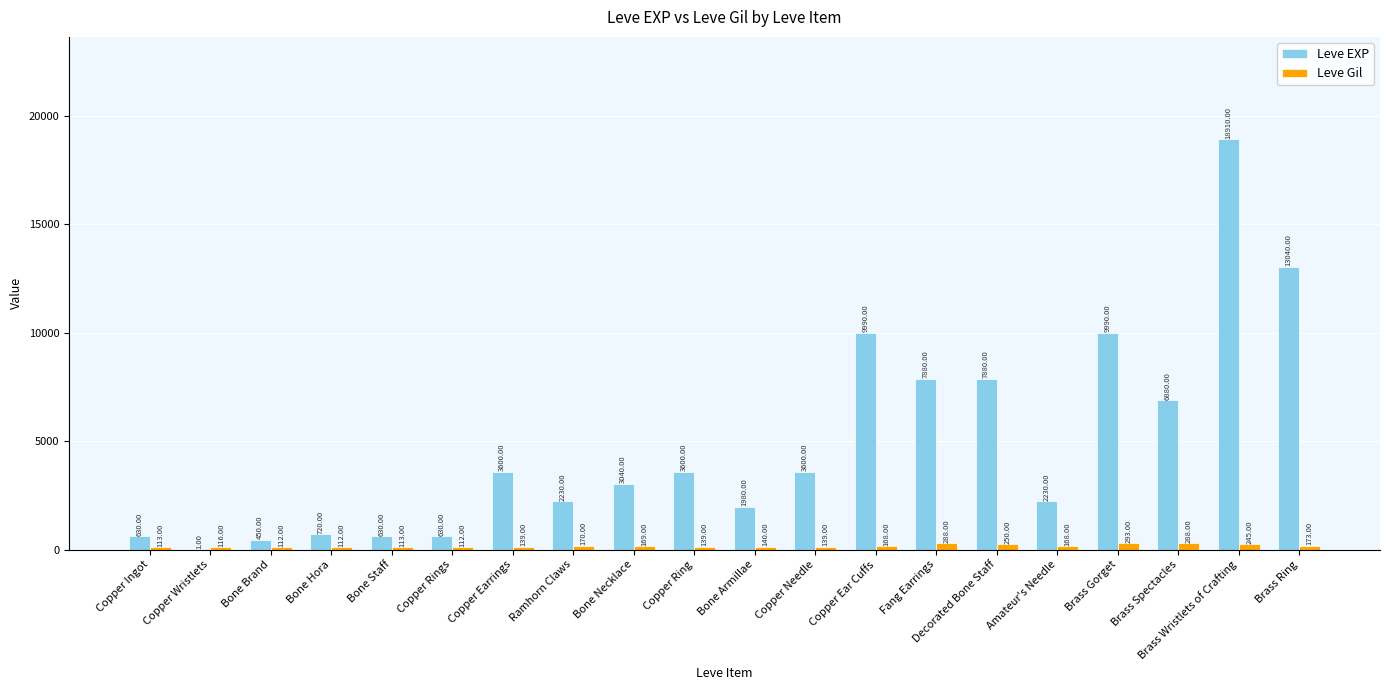

Which series has the widest spread of values?

Leve EXP